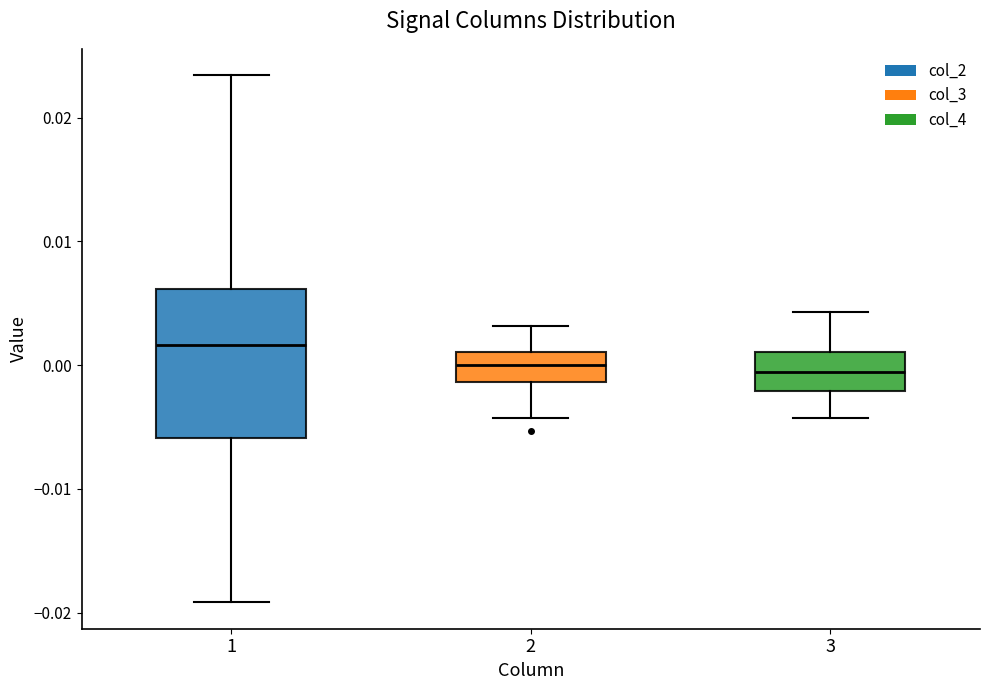

Reading left to right, read every box against the y-axis: the position of its median line, the range the box covers, and the ends of its whiskers. The values are not printed on the chart, so give them approximately, as read against the axis.

1: median 0.002, box -0.006 to 0.006, whiskers -0.019 to 0.023
2: median 0.000, box -0.001 to 0.001, whiskers -0.004 to 0.003
3: median -0.001, box -0.002 to 0.001, whiskers -0.004 to 0.004